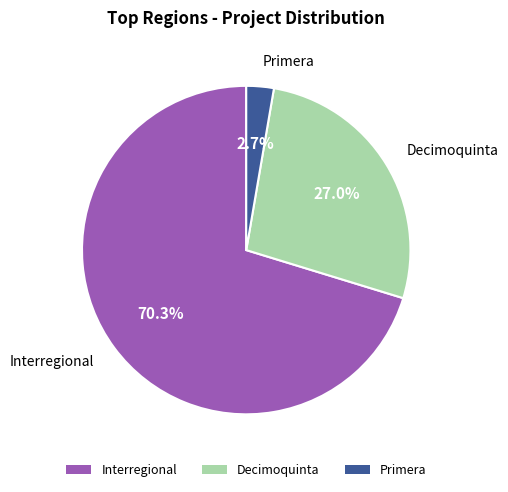

Rank the categories by value from highest to lowest.

Interregional, Decimoquinta, Primera